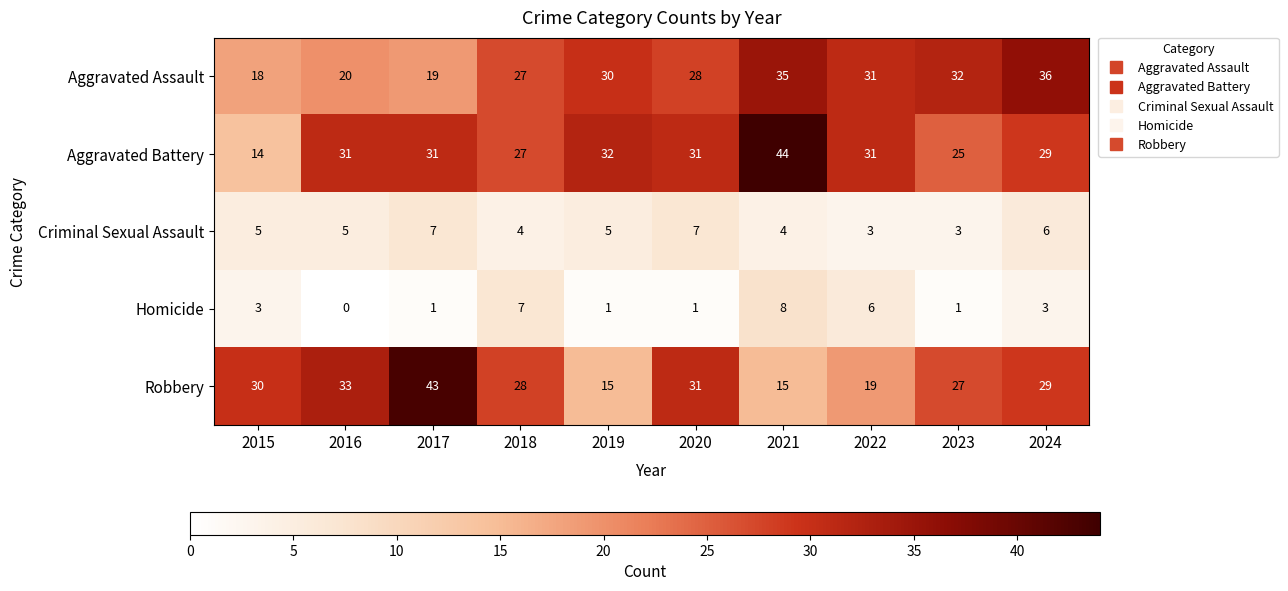

Count the number of data series in this chart.

5